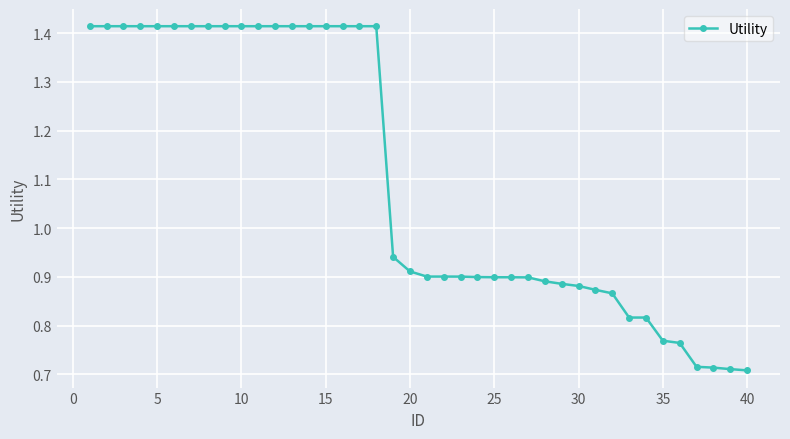

How many lines are shown in the chart?

1